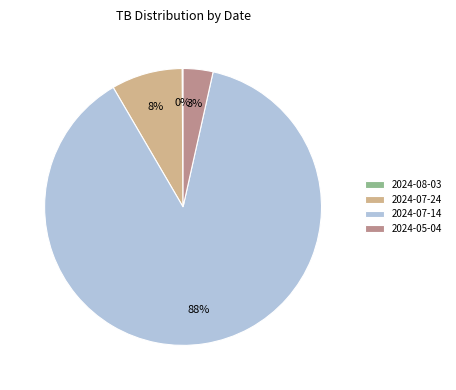

Which category has the biggest portion of the pie?

2024-07-14